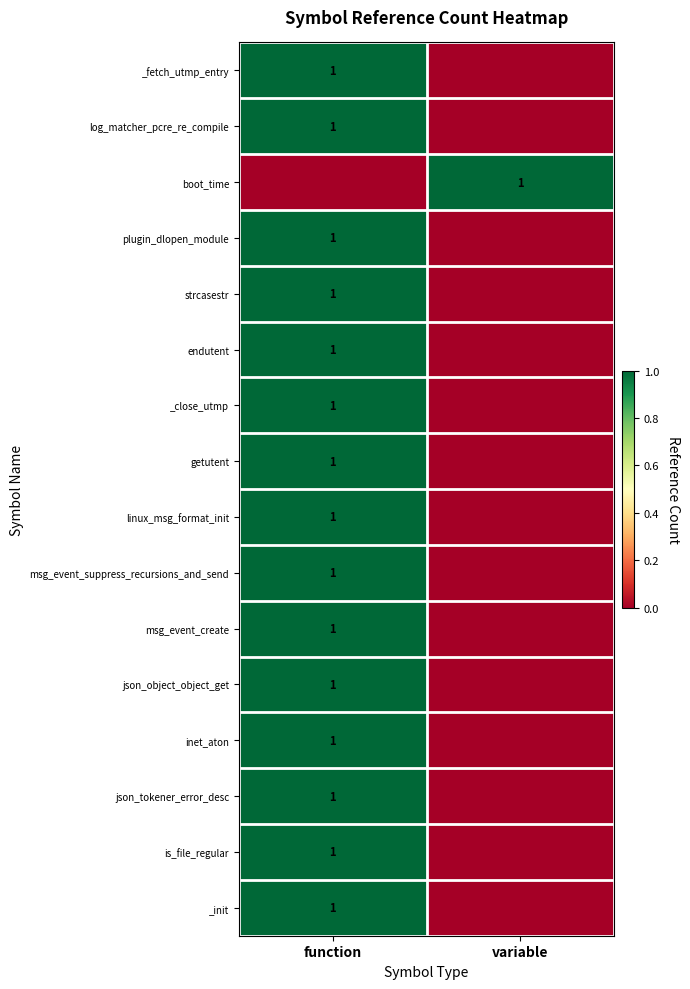

The strcasestr series shows 2 at function. True or false?

False